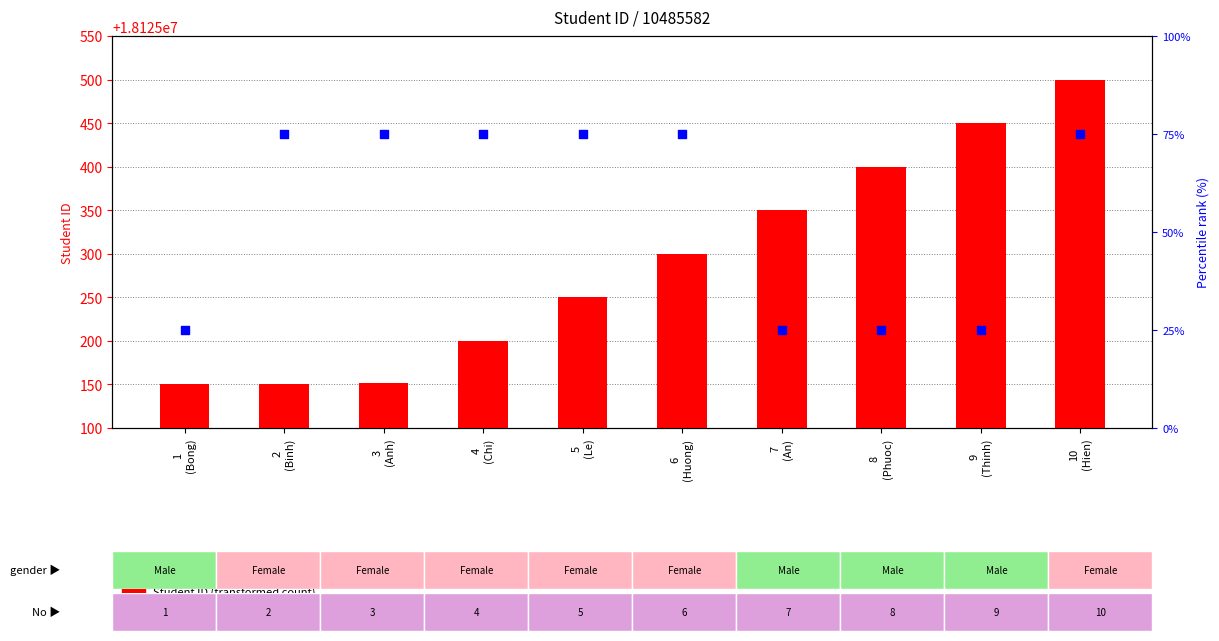

Which series has the largest total across all categories?

Student ID